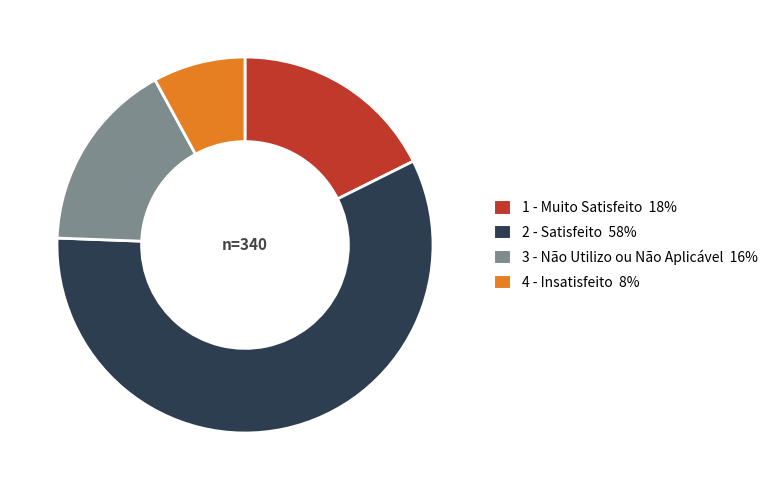

Does 1 - Muito Satisfeito represent more than half of the total?

No